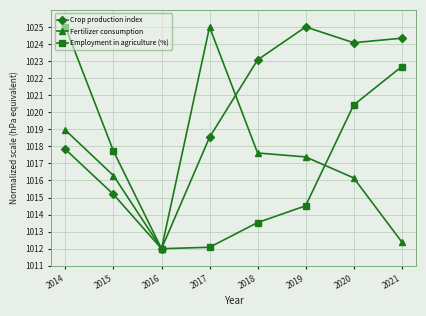

What is the value of the Crop production index point at the 2nd from the left?

1015.2